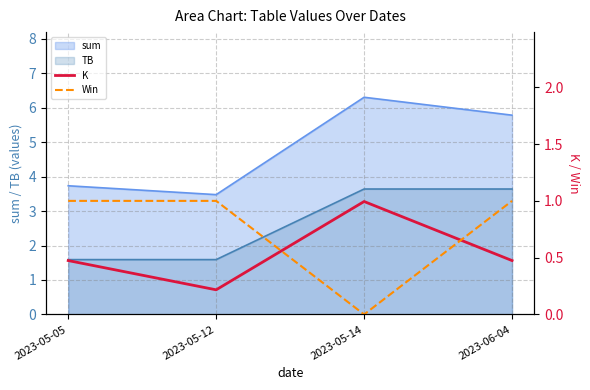

True or false: sum has a value of 6.1 at 2023-05-05.

False